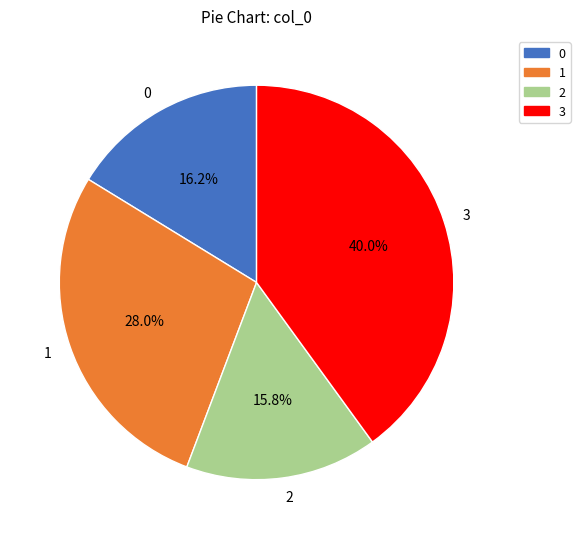

Approximately how many times larger is the value at 2 compared to 1?

0.6